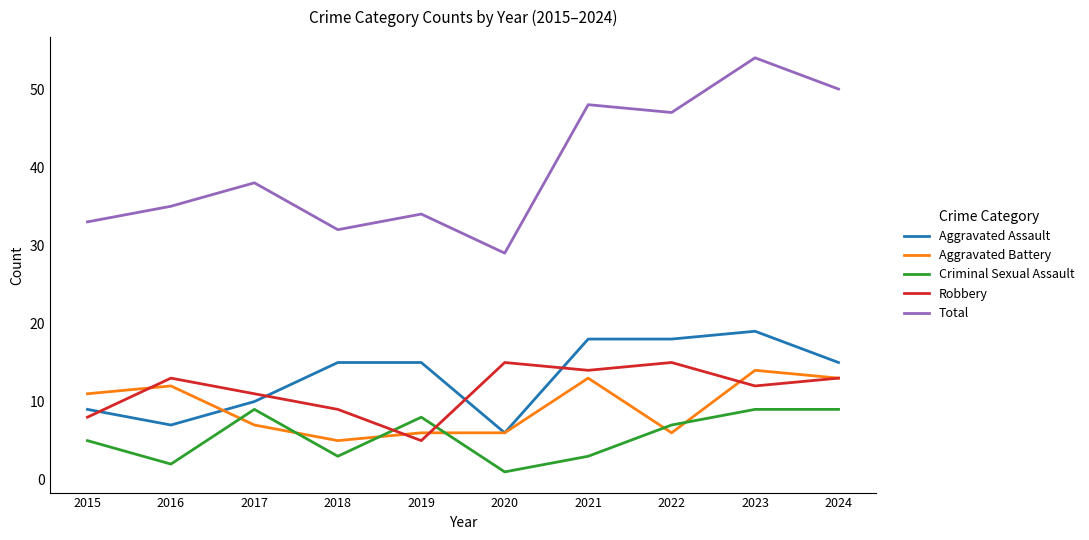

The Total series shows 34 at 2019. True or false?

True